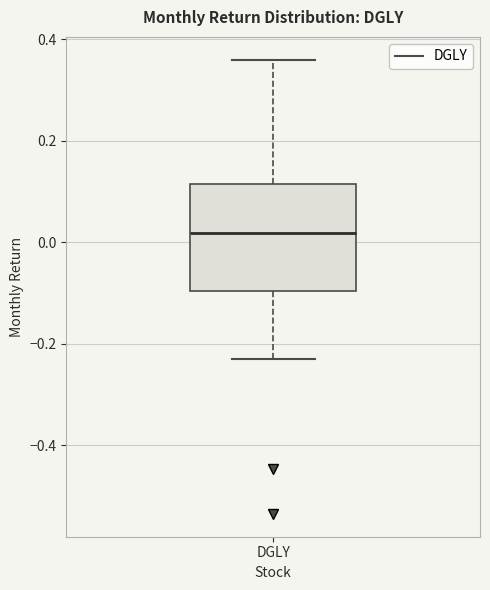

Transcribe this box plot: give where the median line is, the range the box spans, and where the two whiskers end, as read against the y-axis. The values are not printed on the chart, so give them approximately, as read against the axis.

median 0.02, box -0.10 to 0.12, whiskers -0.22 to 0.36